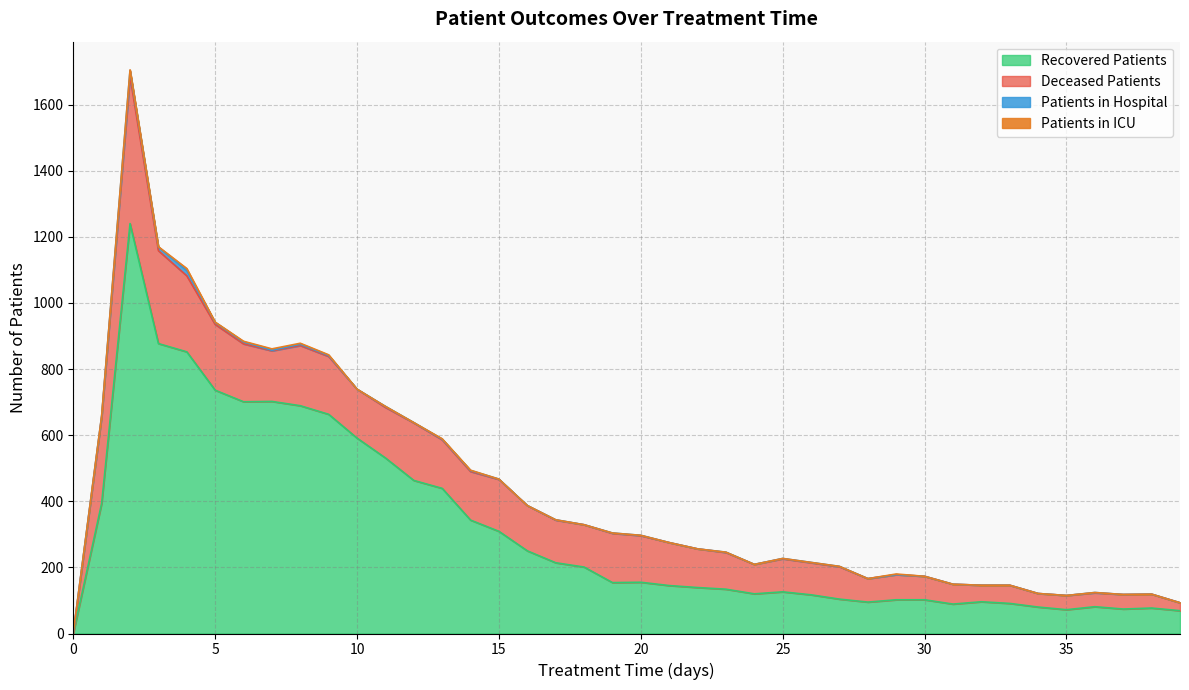

What are all the series names shown in the legend?

patients_in_hospital, patients_in_icu, recovered_patients, deceased_patients